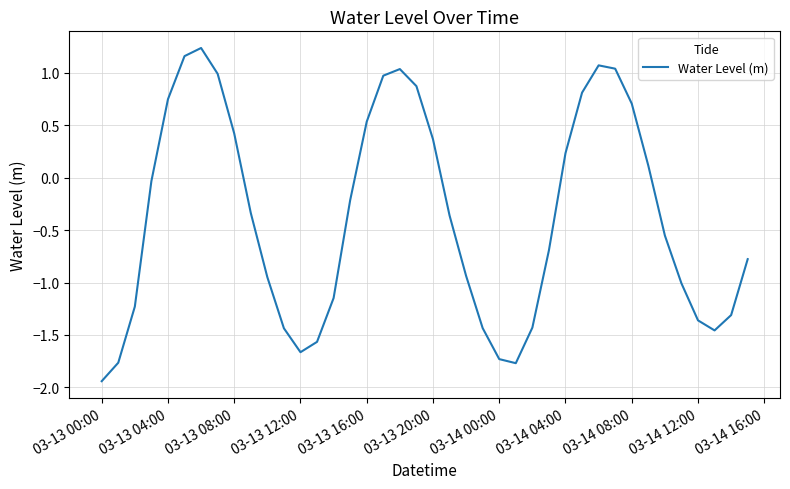

What is the difference between the maximum and minimum values?

3.2